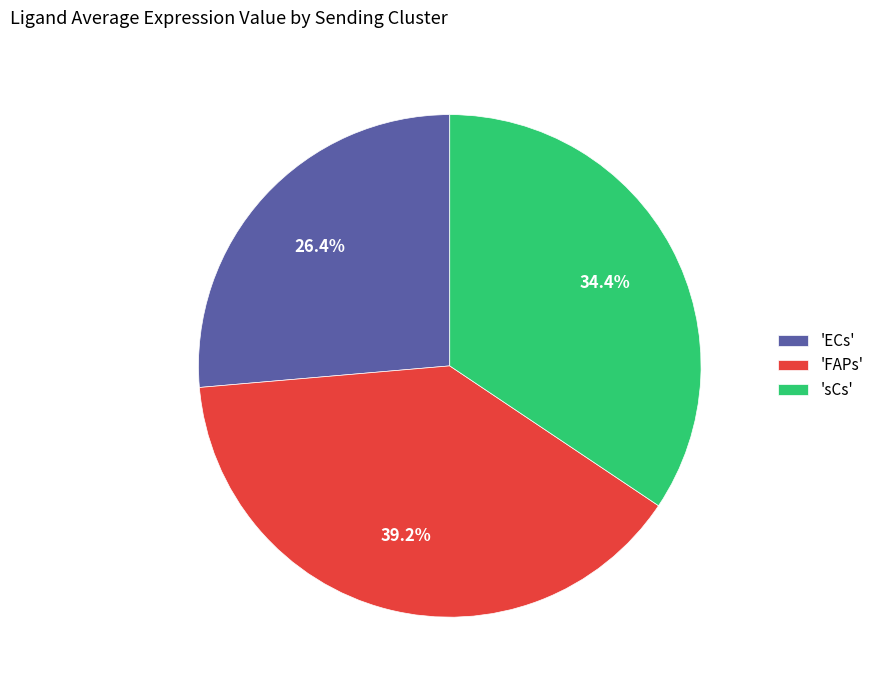

Which category has the biggest portion of the pie?

'FAPs'